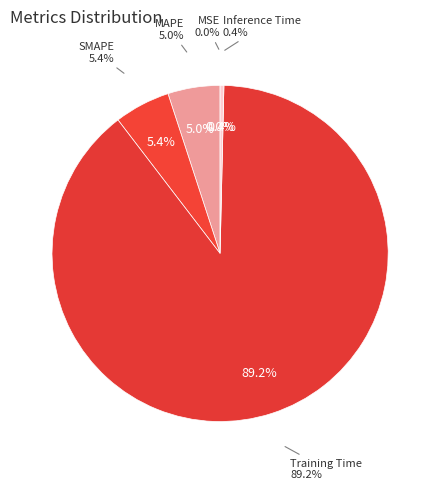

What is the smallest slice in the pie chart?

MSE